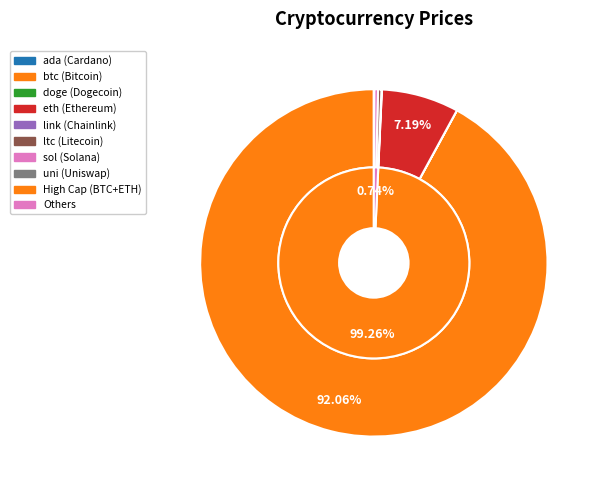

Is btc the majority of the pie?

Yes